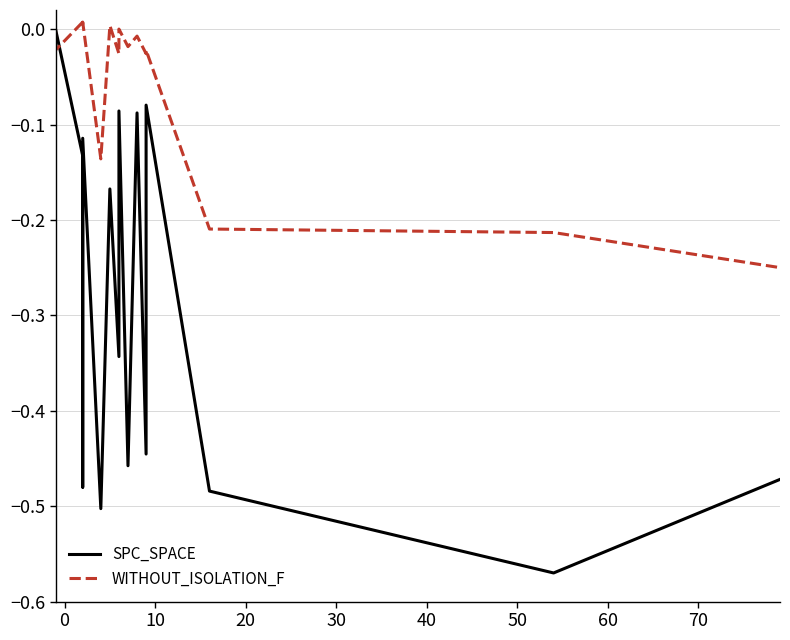

How many distinct data groups are displayed?

2